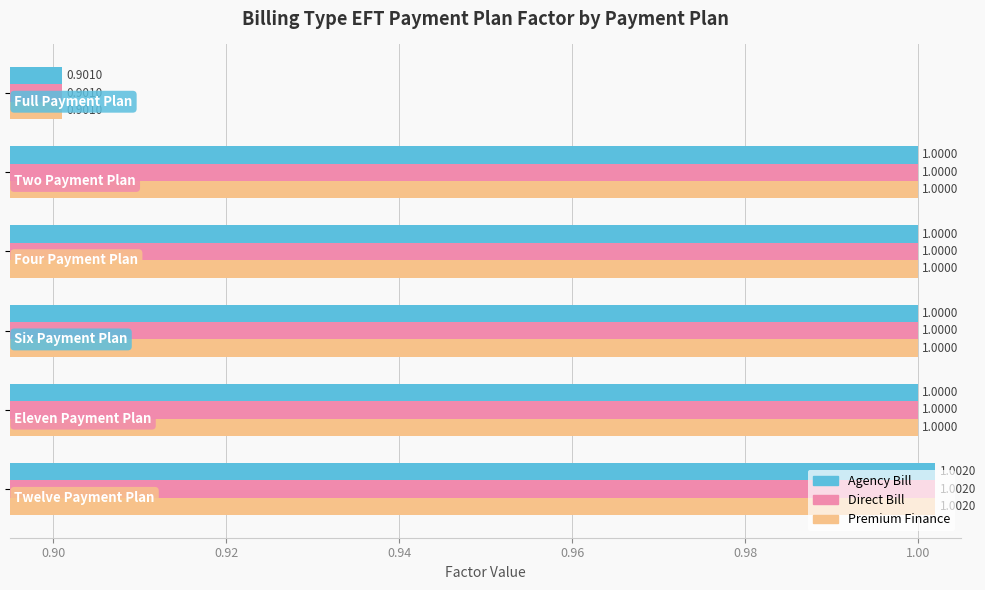

At how many categories does at least one series exceed 0?

6